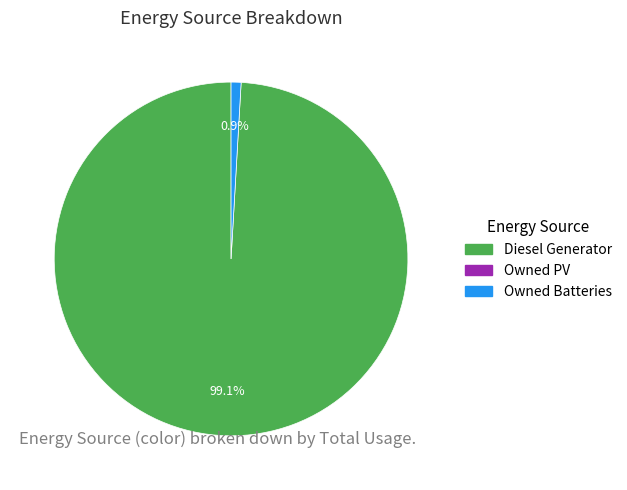

To the nearest percent, what is the difference between the largest and smallest slice percentages?

98%